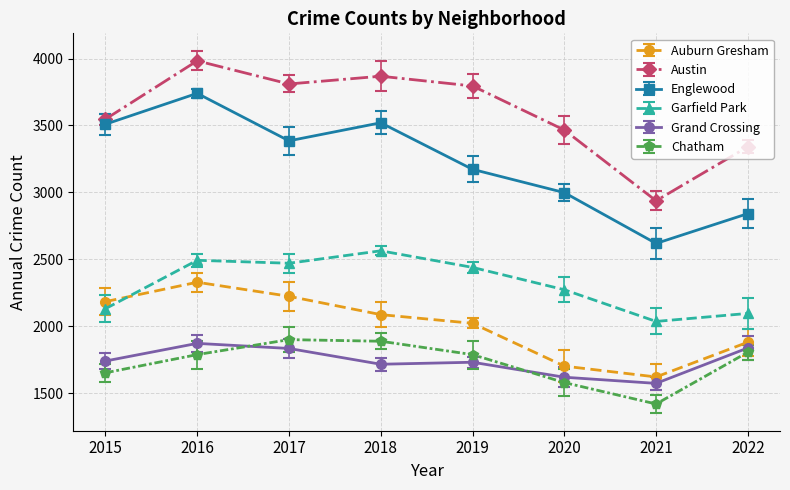

The value of Chatham at 2015 is 479. True or false?

False